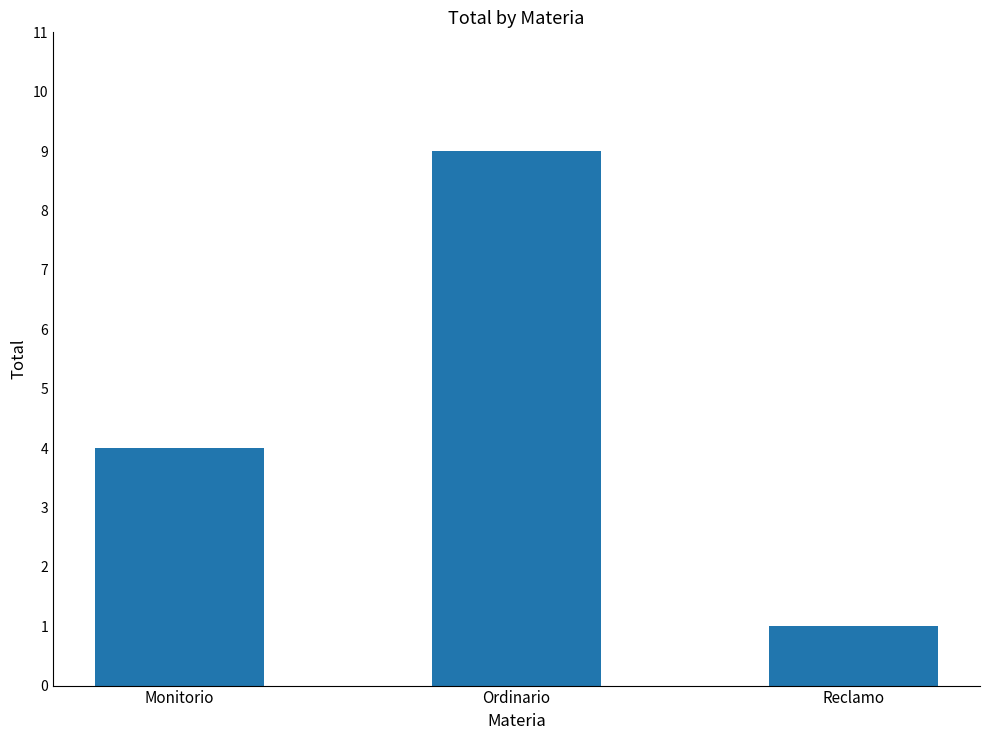

True or false: the data shows 1 at Reclamo.

True